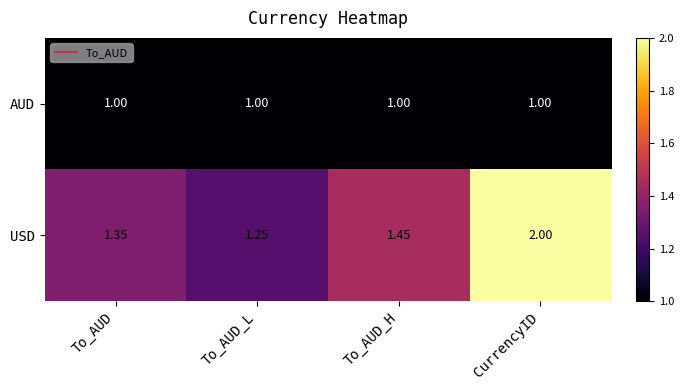

What is the greatest value displayed?

2.0